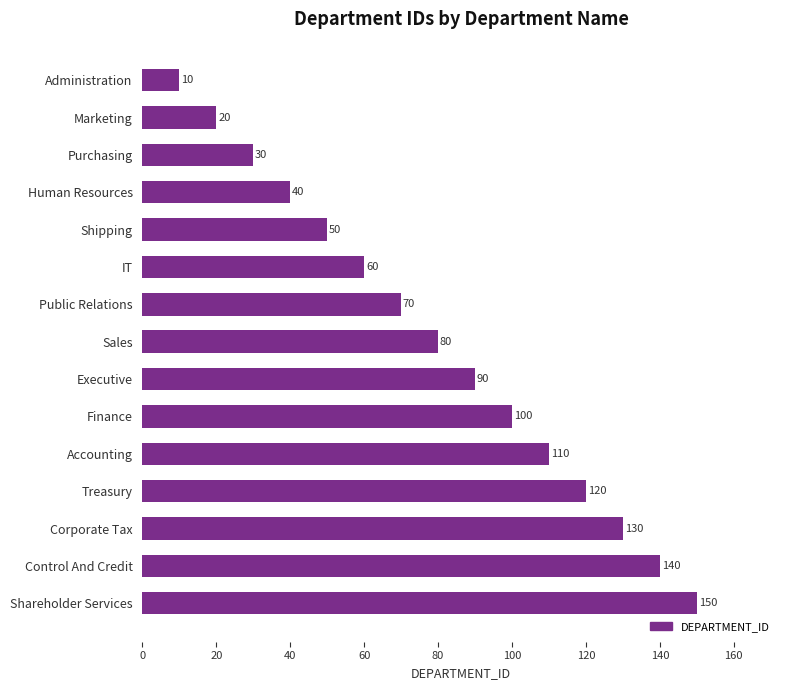

Reading top to bottom, list all the values displayed in this chart.

Administration=10	Marketing=20	Purchasing=30	Human Resources=40	Shipping=50	IT=60	Public Relations=70	Sales=80	Executive=90	Finance=100	Accounting=110	Treasury=120	Corporate Tax=130	Control And Credit=140	Shareholder Services=150